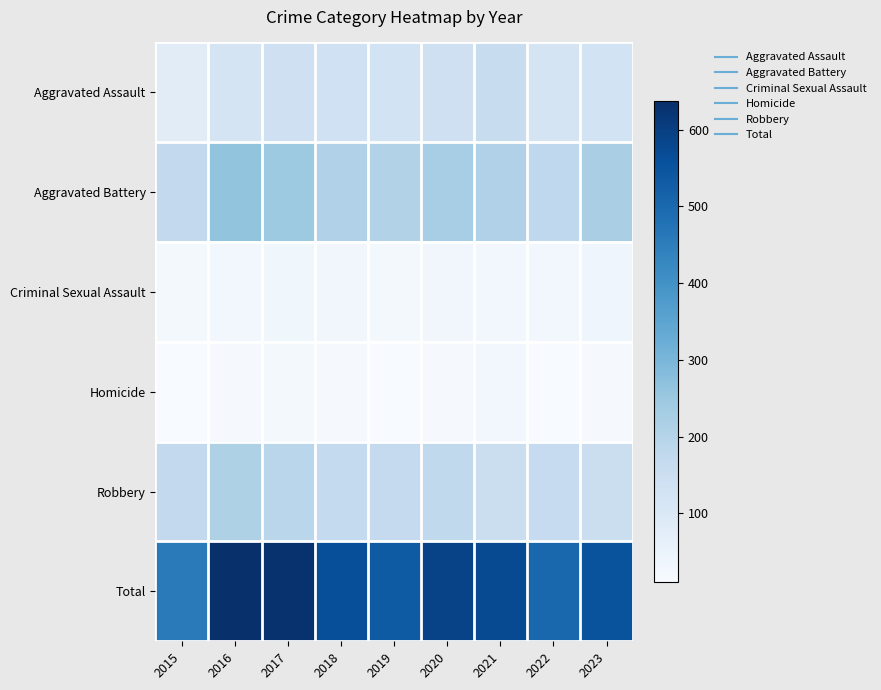

List the series in order of their peak value, highest first.

Total, Aggravated Battery, Robbery, Aggravated Assault, Criminal Sexual Assault, Homicide